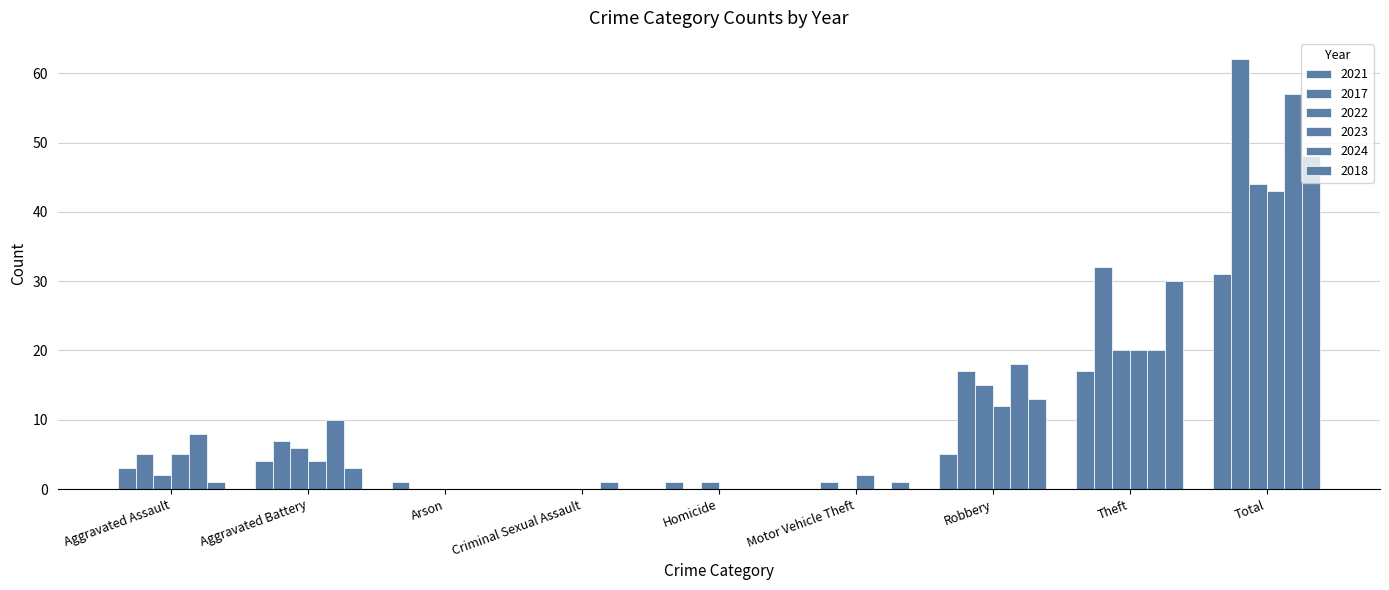

How many categories are shown in the chart?

9